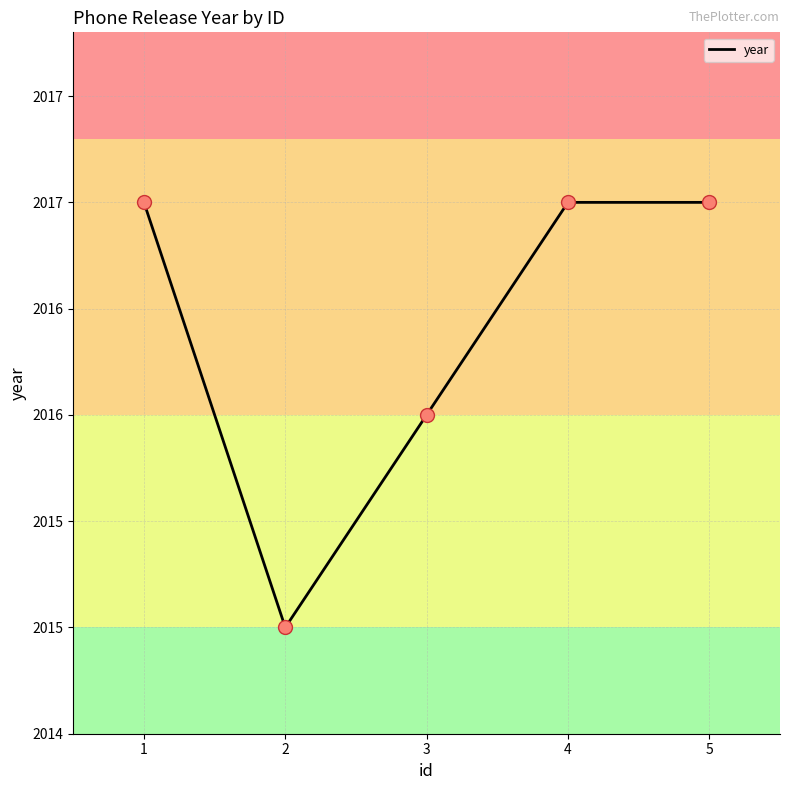

Between 3 and 4, which is larger?

4